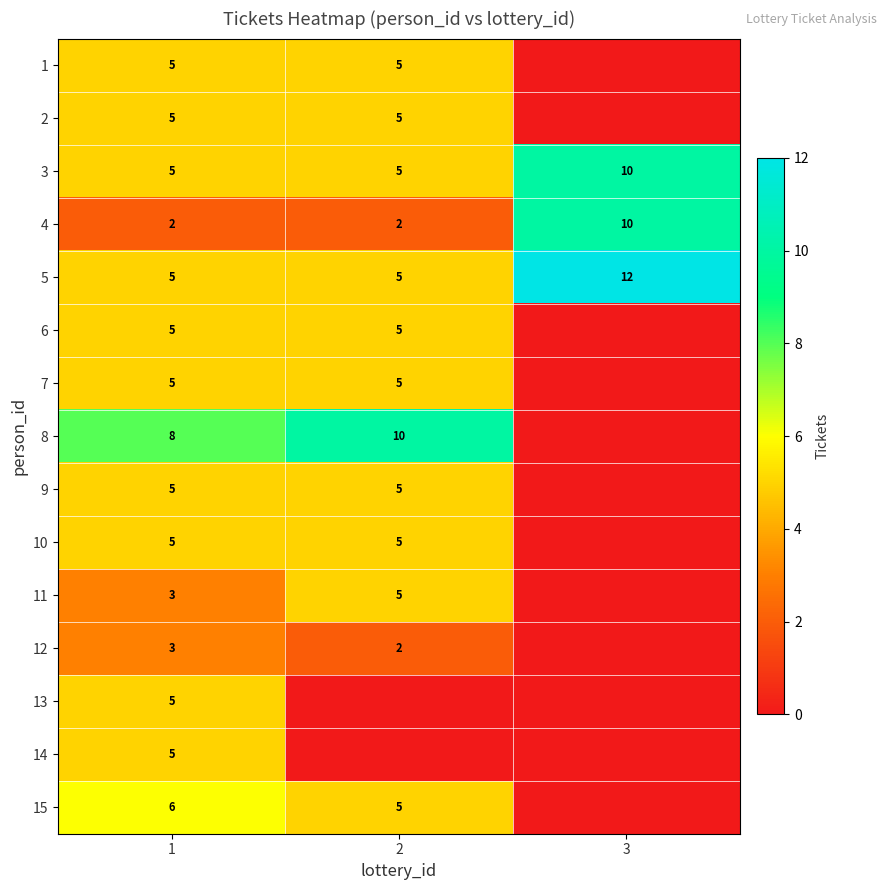

How many 4 values are between 2 and 10?

3